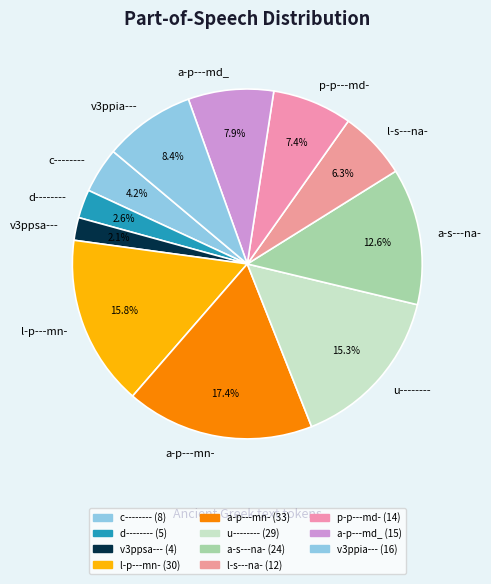

Which category has the biggest portion of the pie?

a-p---mn-